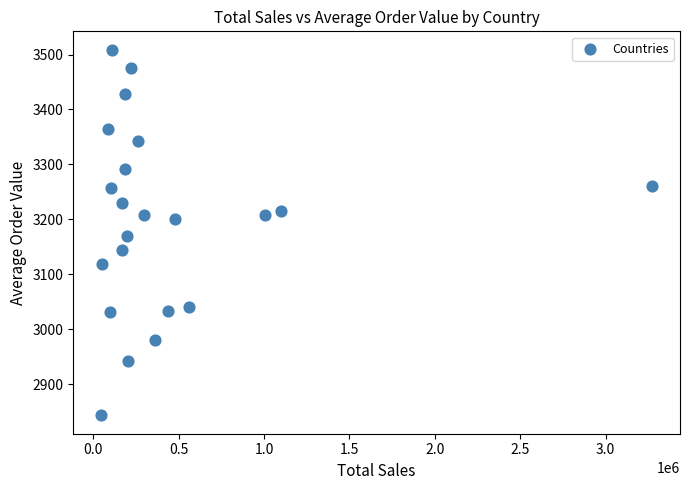

What is the range of X values (max minus min)?

3227799